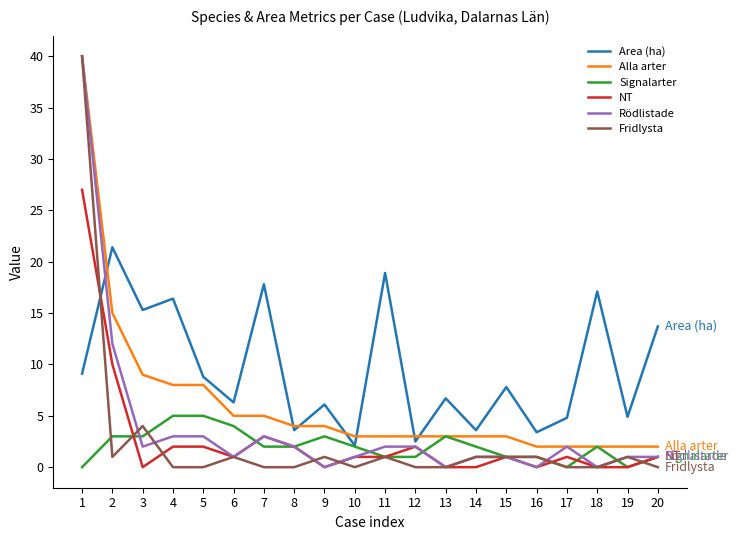

What is the sum of the Signalarter values at 5 and 6?

9.0